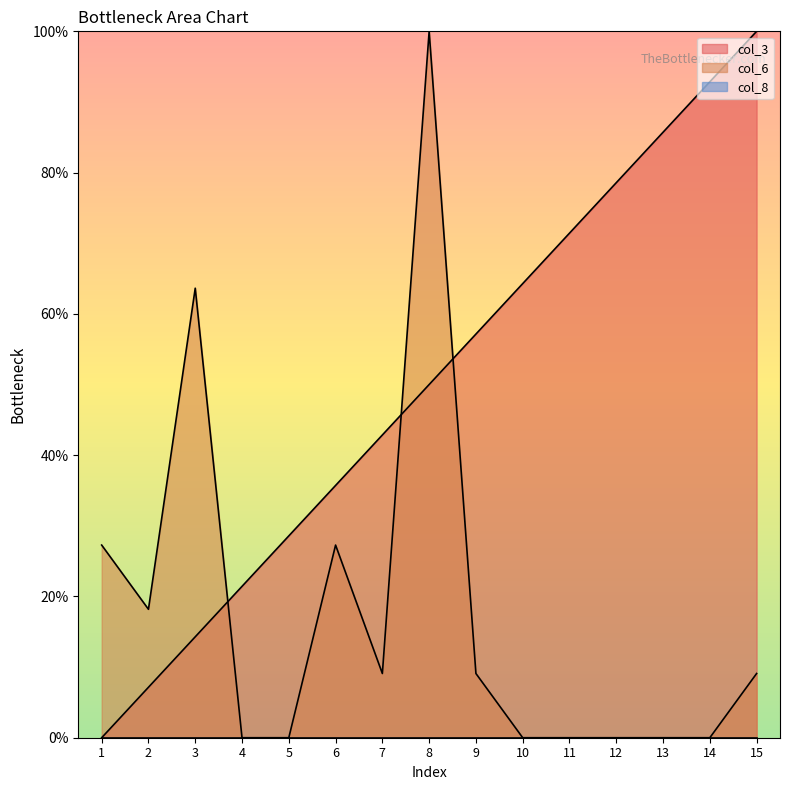

Reading right to left, extract all data points from this chart.

col_3: 15=100.0	14=92.9	13=85.7	12=78.6	11=71.4	10=64.3	9=57.1	8=50.0	7=42.9	6=35.7	5=28.6	4=21.4	3=14.3	2=7.1	1=0.0
col_6: 15=9.1	14=0.0	13=0.0	12=0.0	11=0.0	10=0.0	9=9.1	8=100.0	7=9.1	6=27.3	5=0.0	4=0.0	3=63.6	2=18.2	1=27.3